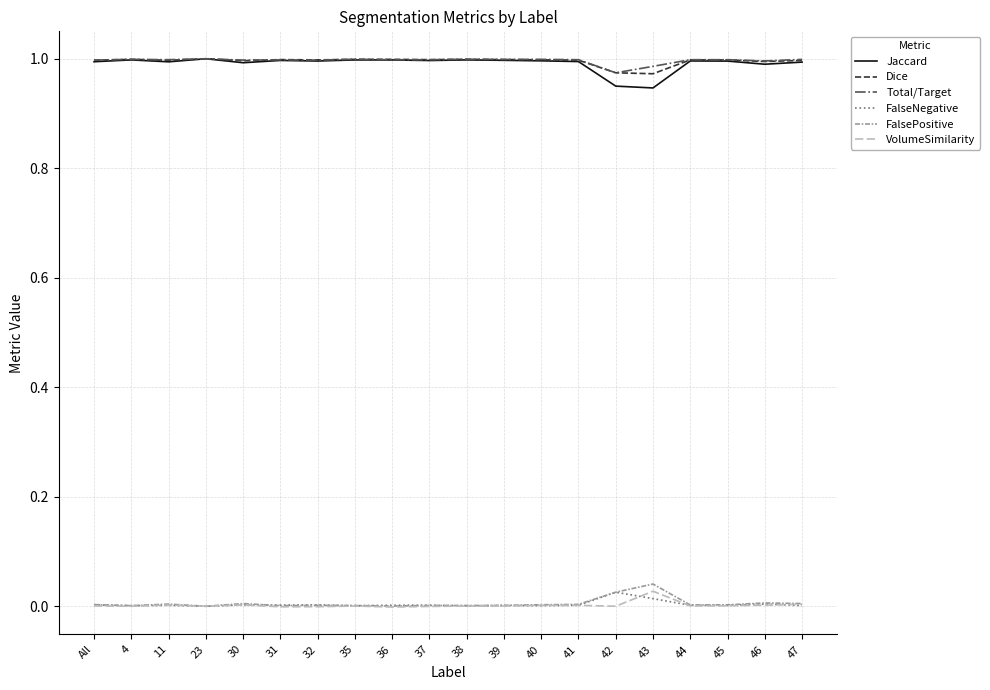

True or false: Total/Target and VolumeSimilarity intersect in this chart.

False